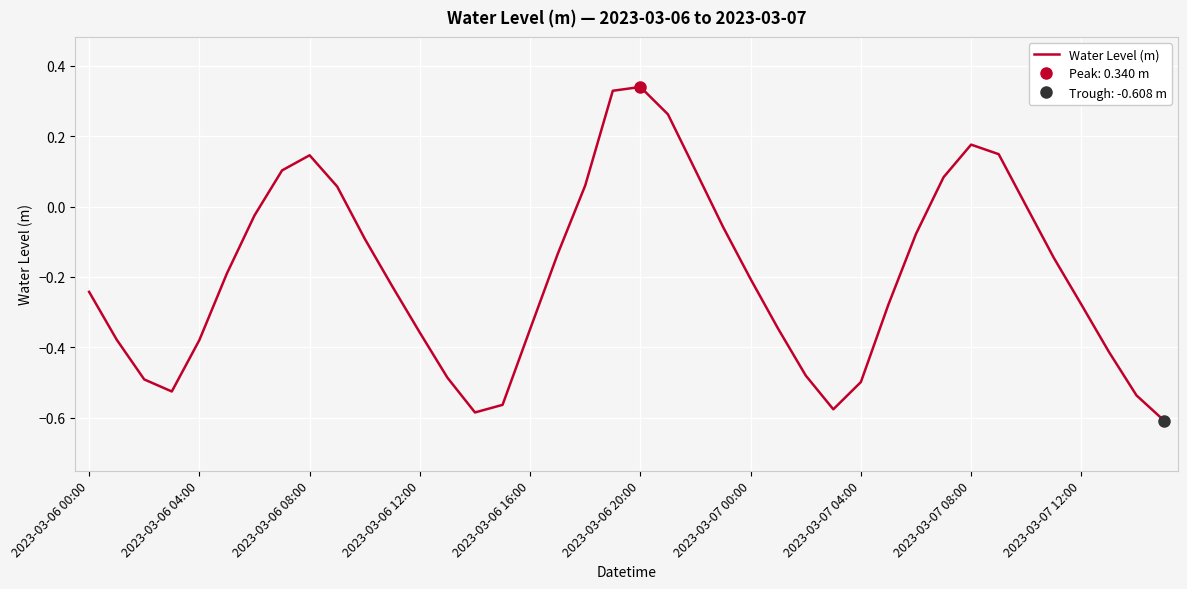

How many negative values are there?

28